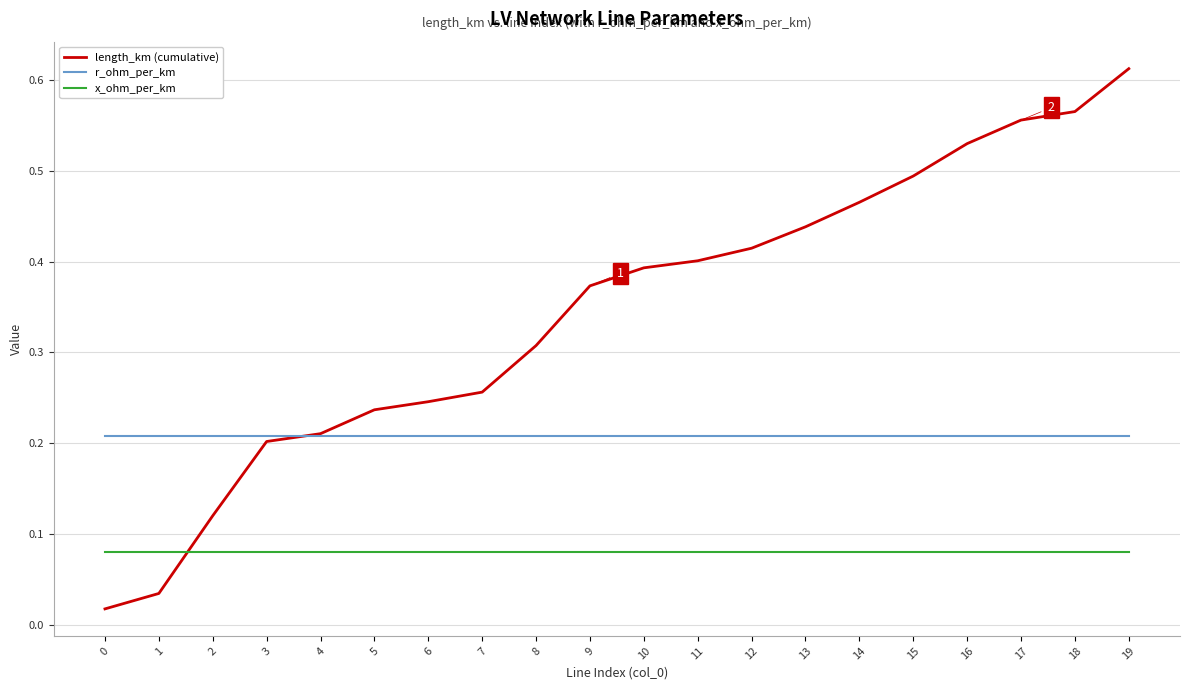

Which series has the widest spread of values?

length_km (cumulative)